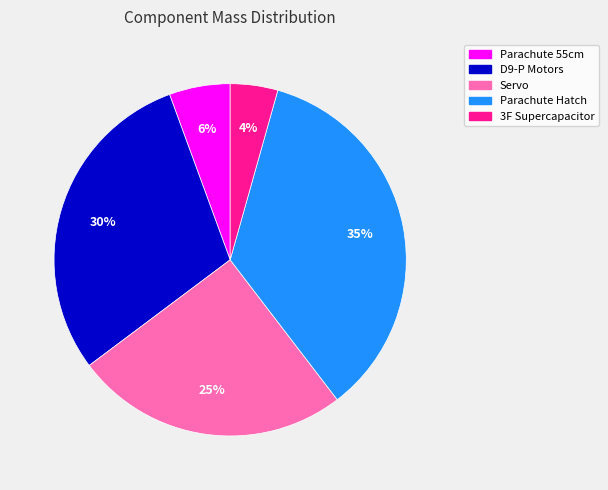

To the nearest percent, what is the average slice percentage?

20%